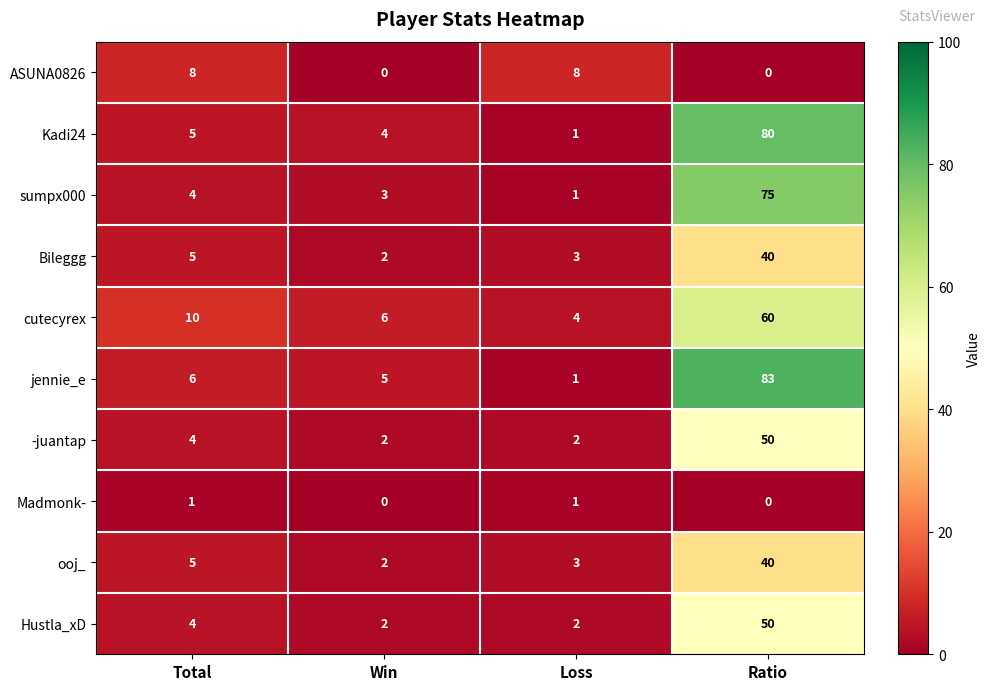

Which series has the largest range (max minus min)?

jennie_e